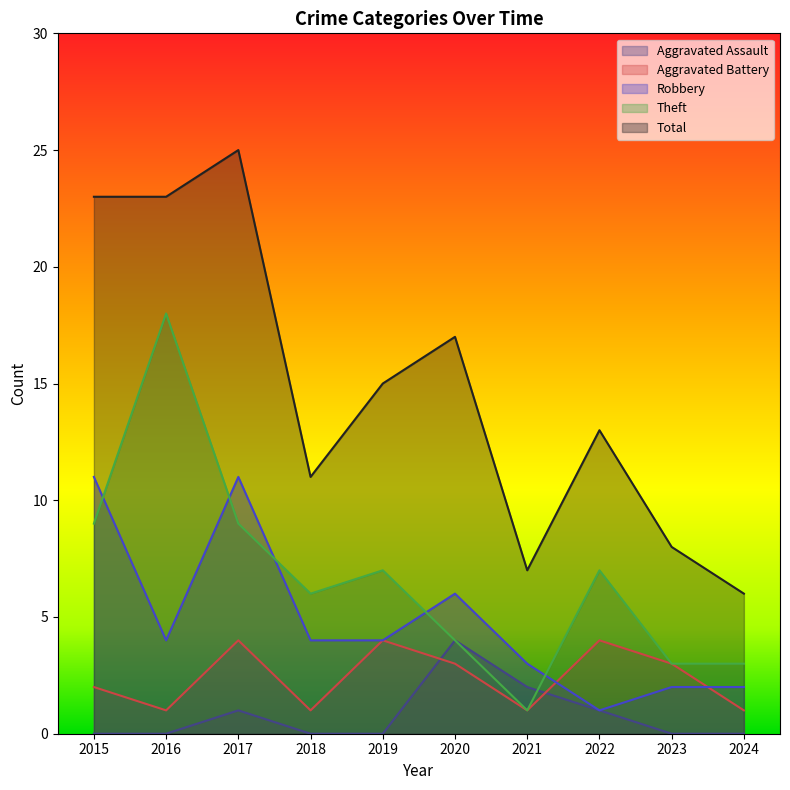

What is the difference between the second highest and second lowest values in the Aggravated Assault series?

2